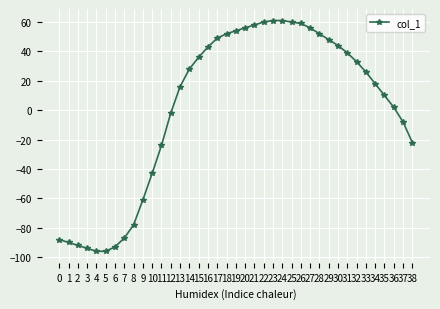

Reading left to right, what are all the values shown in this chart?

0=-88	1=-90	2=-92	3=-94	4=-96	5=-96	6=-93	7=-87	8=-78	9=-61	10=-43	11=-24	12=-2	13=16	14=28	15=36	16=43	17=49	18=52	19=54	20=56	21=58	22=60	23=61	24=61	25=60	26=59	27=56	28=52	29=48	30=44	31=39	32=33	33=26	34=18	35=10	36=2	37=-8	38=-22